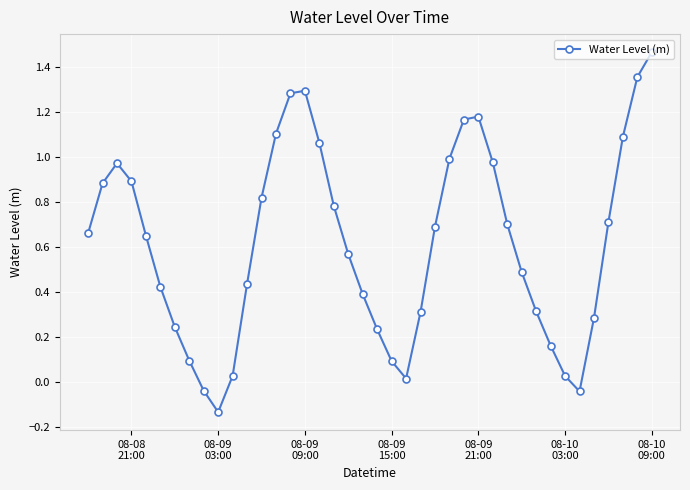

How many points are higher than both their immediate neighbors (excluding endpoints)?

3